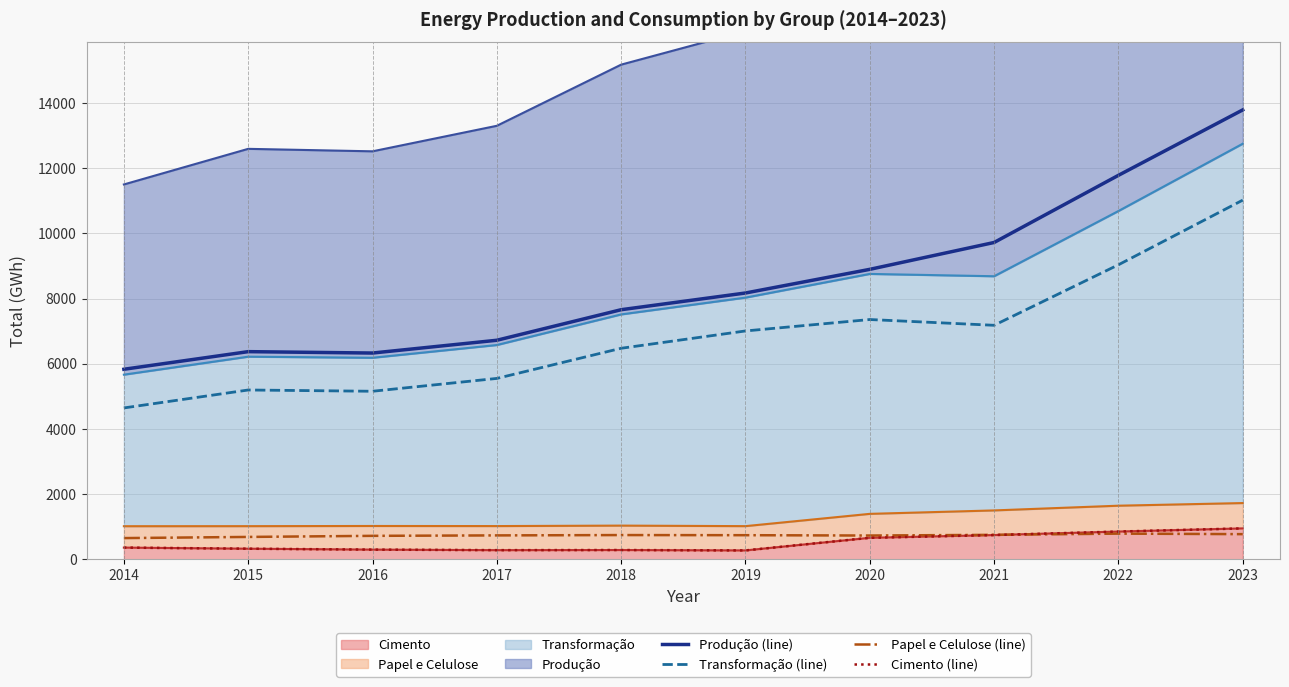

Which category has the highest value across all series?

2023